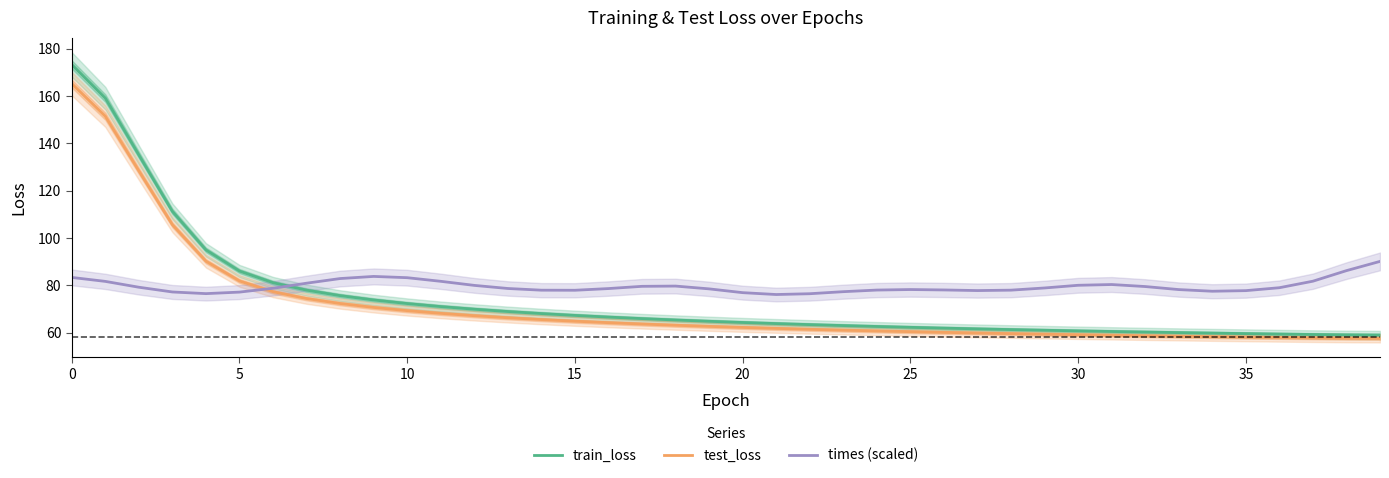

True or false: train_loss and times (scaled) intersect in this chart.

True